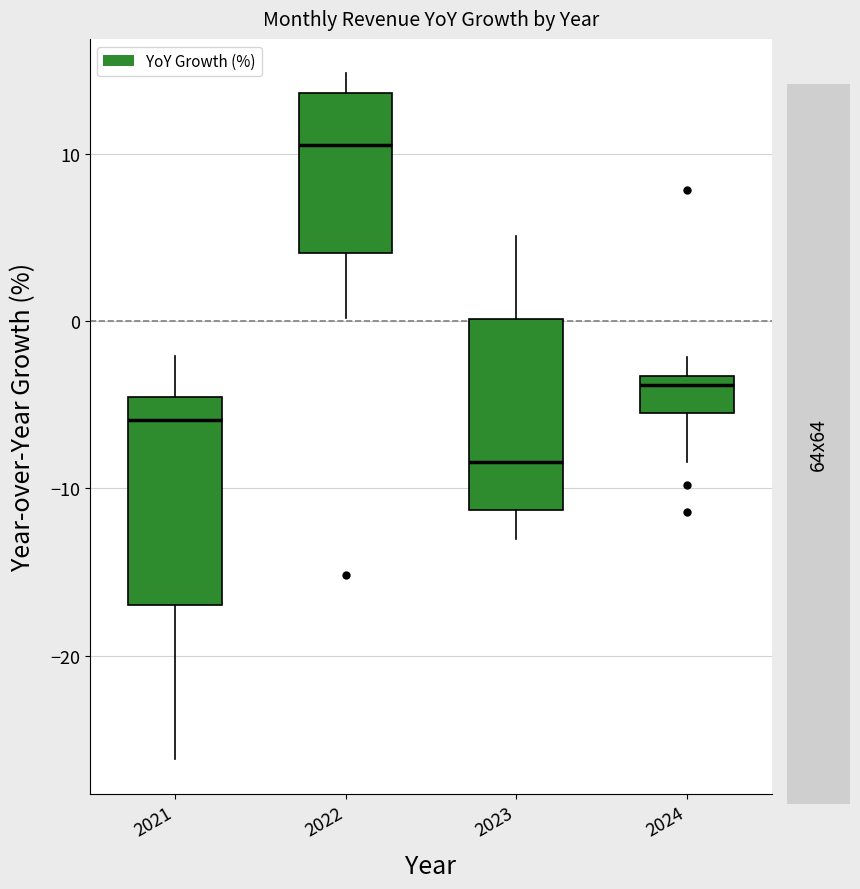

Reading left to right, transcribe this box plot: for each box, give where its median line is, the range the box spans, and where its two whiskers end, as read against the y-axis. The values are not printed on the chart, so give them approximately, as read against the axis.

2021: median -6, box -17 to -5, whiskers -26 to -2
2022: median 11, box 4 to 14, whiskers 0 to 15
2023: median -8, box -11 to 0, whiskers -13 to 5
2024: median -4, box -6 to -3, whiskers -8 to -2